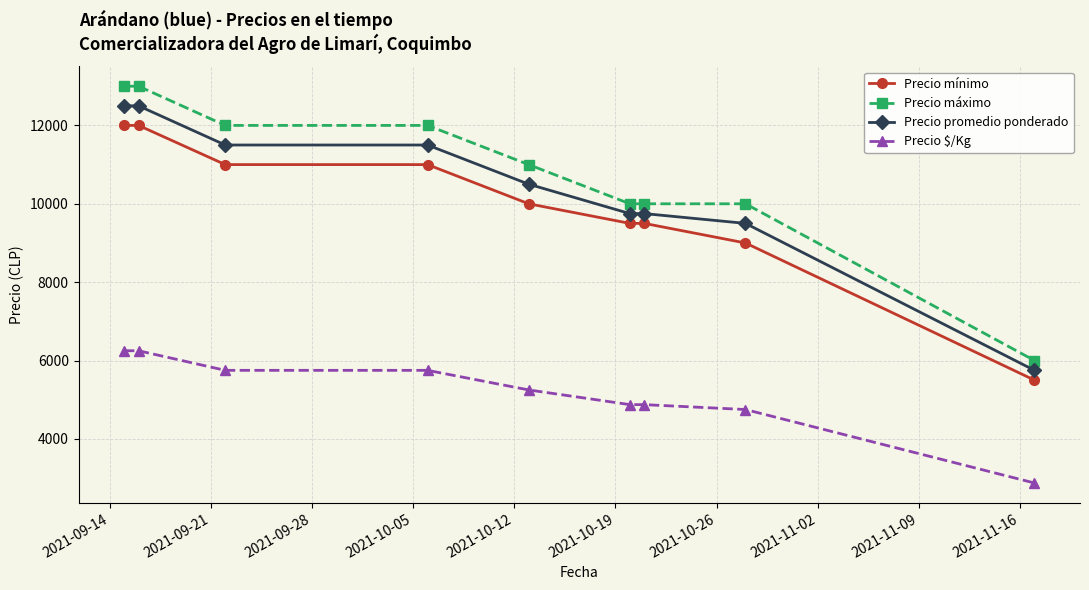

What is the difference between the second highest and minimum values in the Precio $/Kg series?

3375